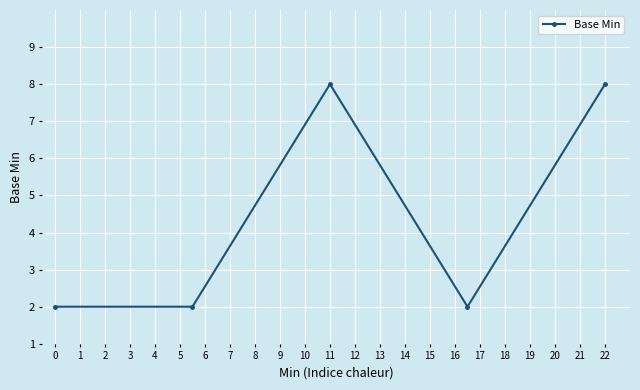

True or false: there are more than 1 points higher than both neighbors.

False